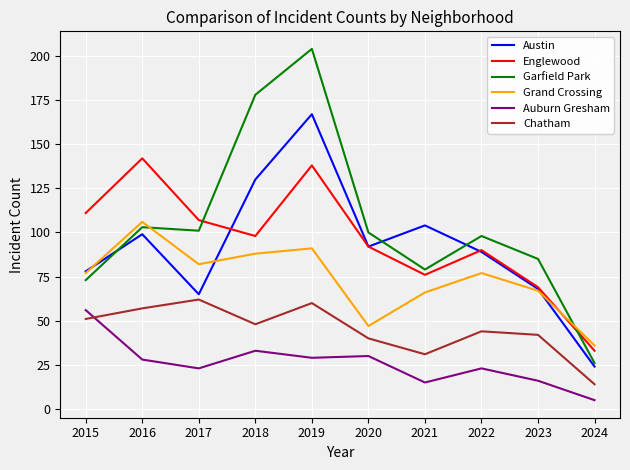

What is the lowest value of the Chatham series?

14